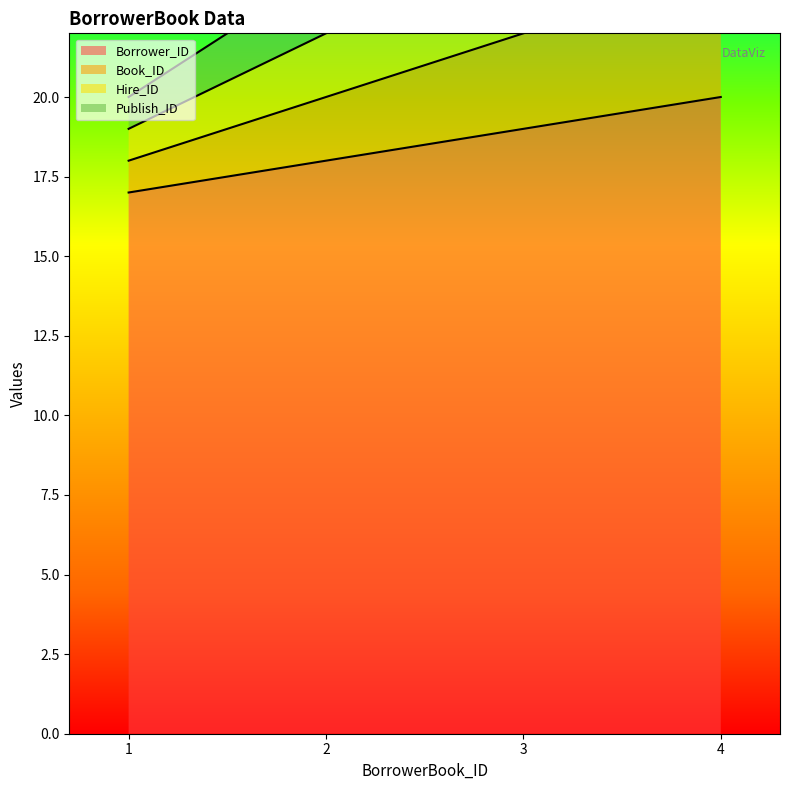

True or false: Book_ID has more than 0 interior local peaks.

False